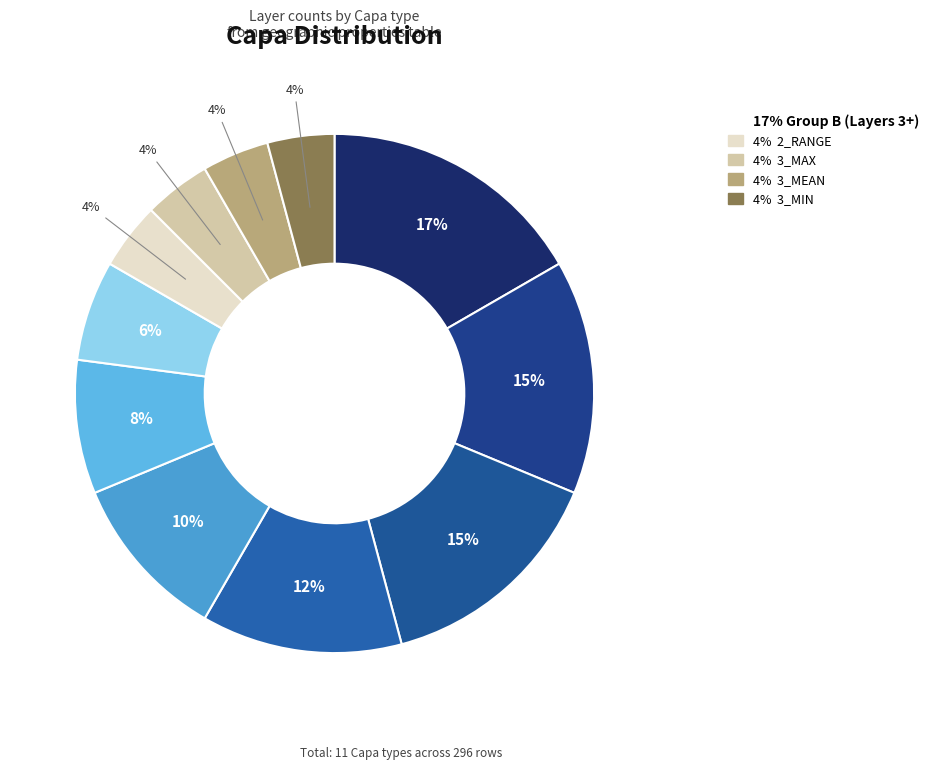

Which category has the smallest portion of the pie?

2_RANGE